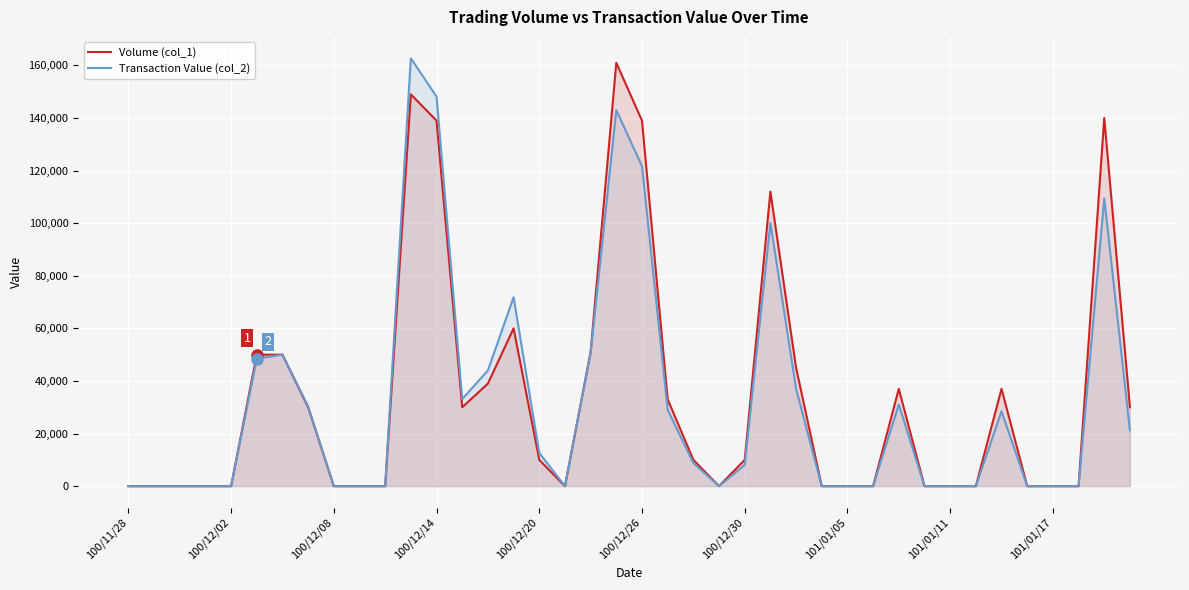

True or false: Volume (col_1) and Transaction Value (col_2) cross at least once.

False